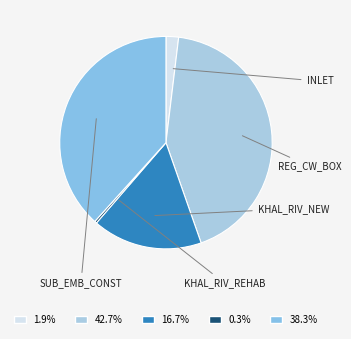

How many slices are in this pie chart?

5